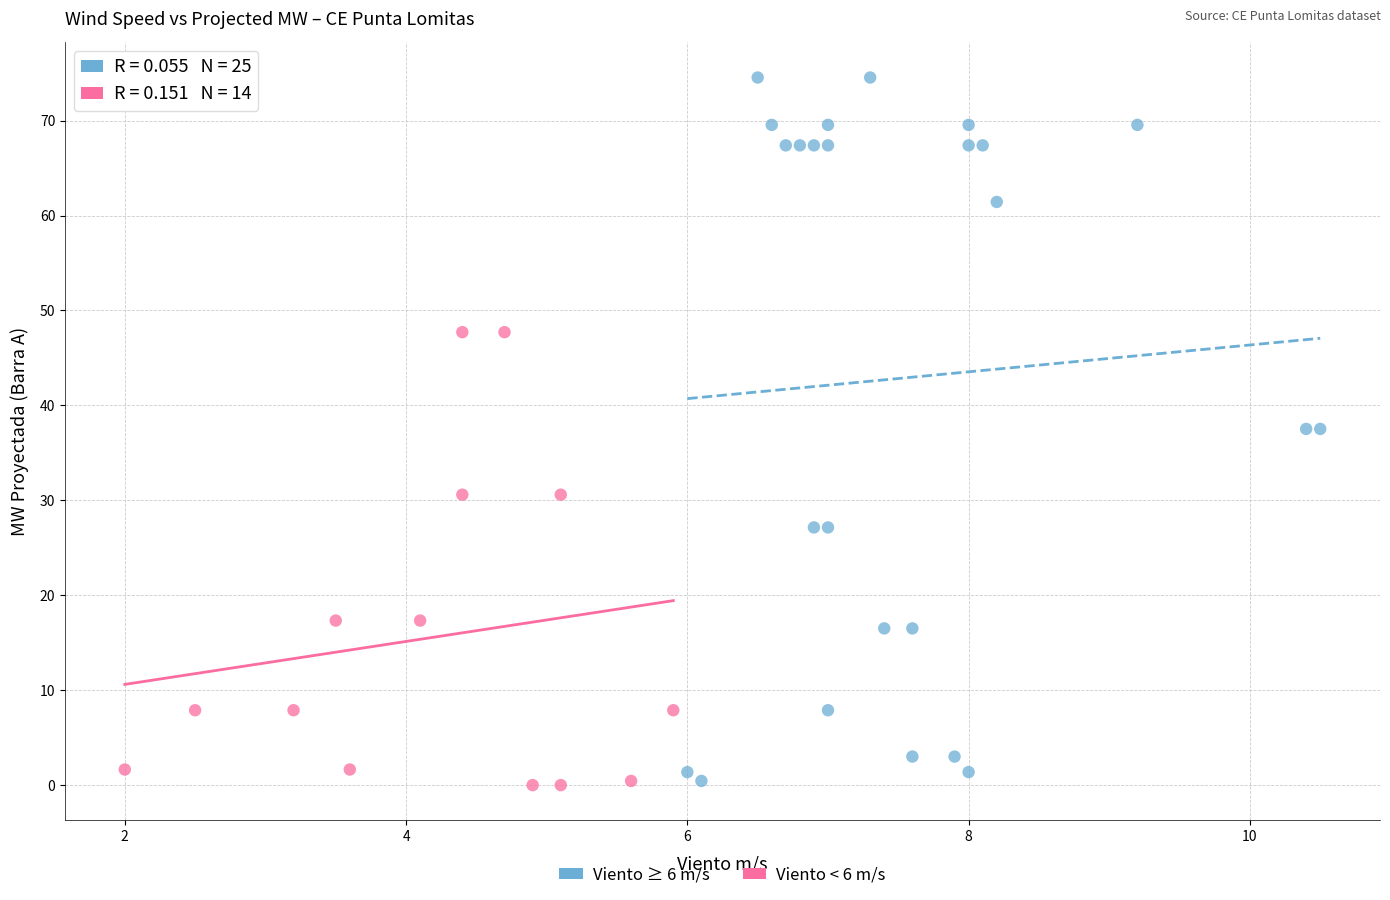

Which series reaches the maximum Y coordinate?

Viento ≥ 6 m/s